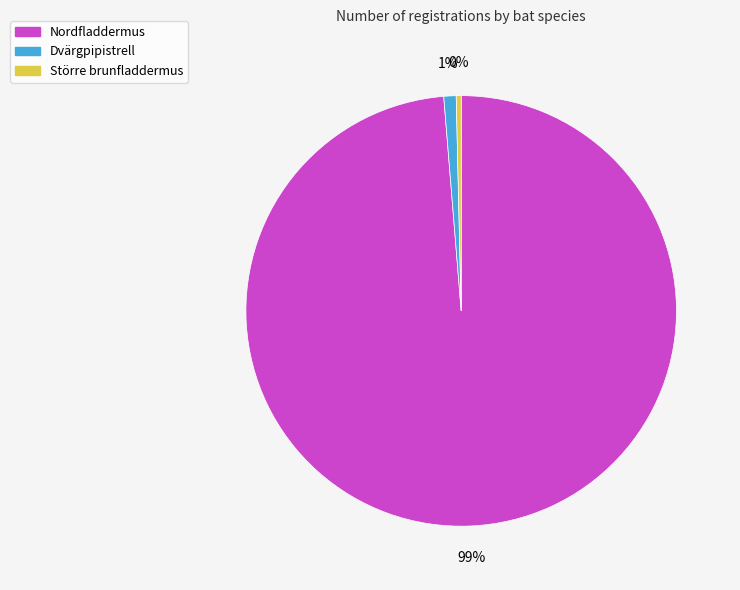

Is there a majority slice in this chart?

Yes